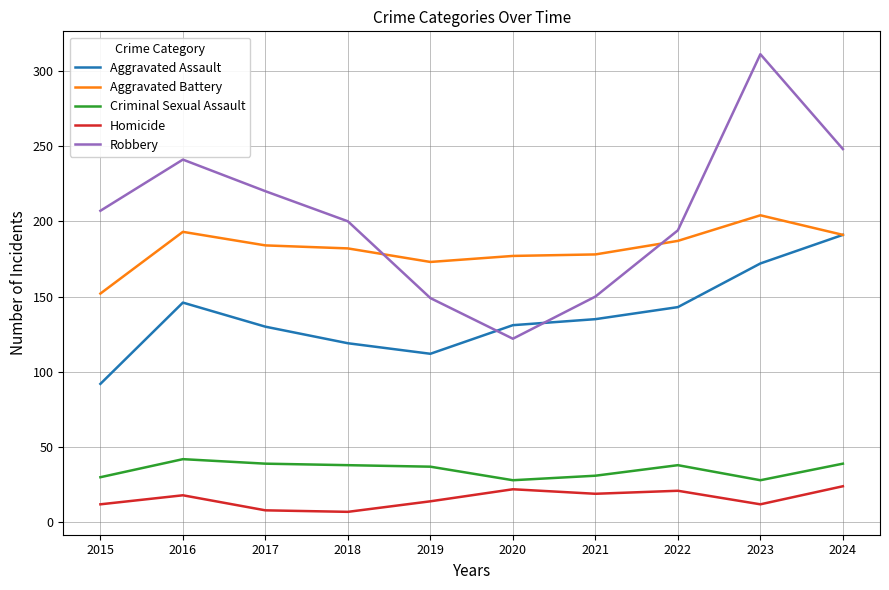

At 2019, list the series in order from largest to smallest.

Aggravated Battery, Robbery, Aggravated Assault, Criminal Sexual Assault, Homicide